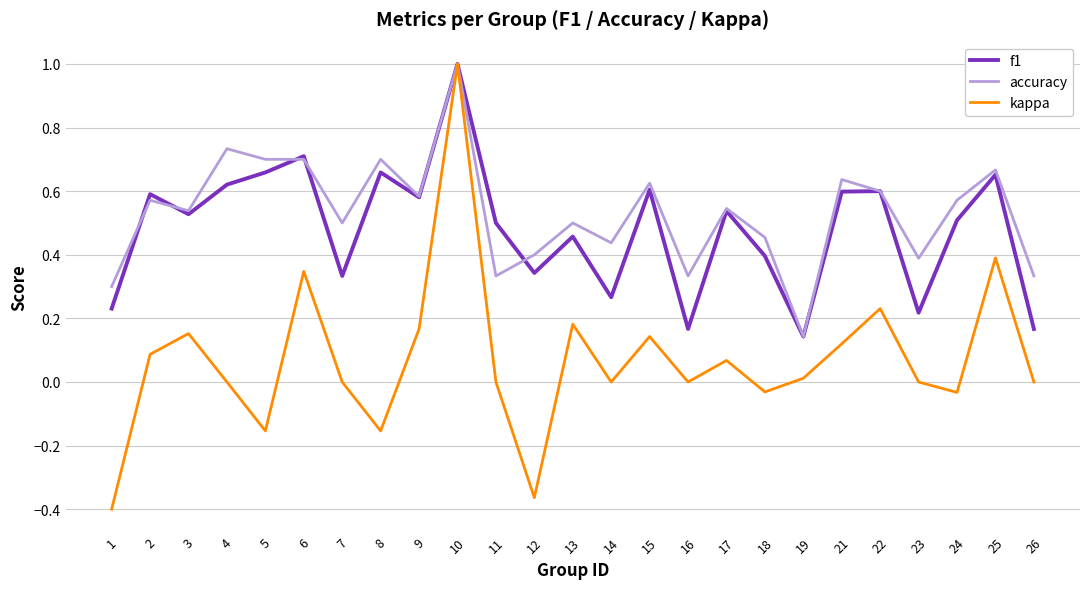

At which label does accuracy reach its minimum?

19